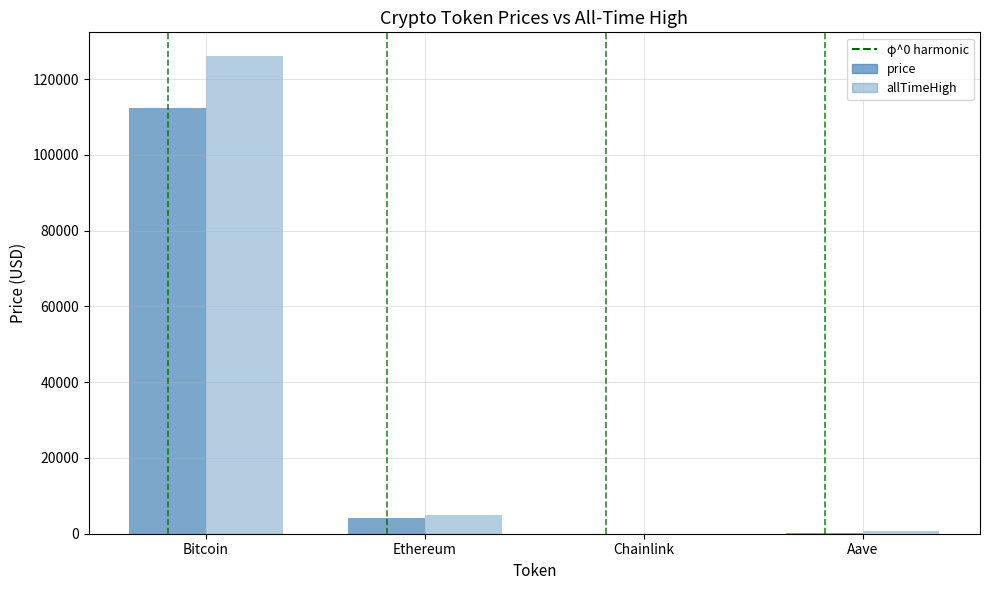

What is the sum of the allTimeHigh values at Bitcoin and Ethereum?

131026.1